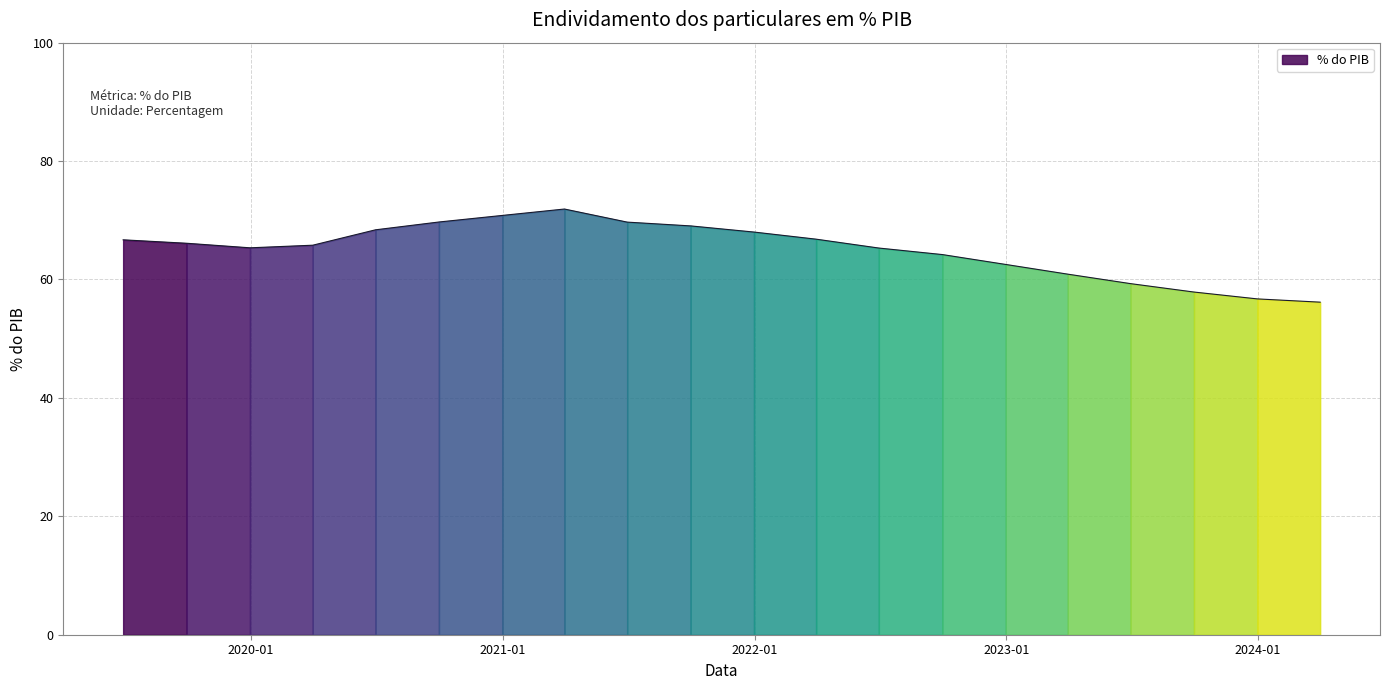

What is the change in value from 2023-03-31 to 2022-09-30?

+3.3